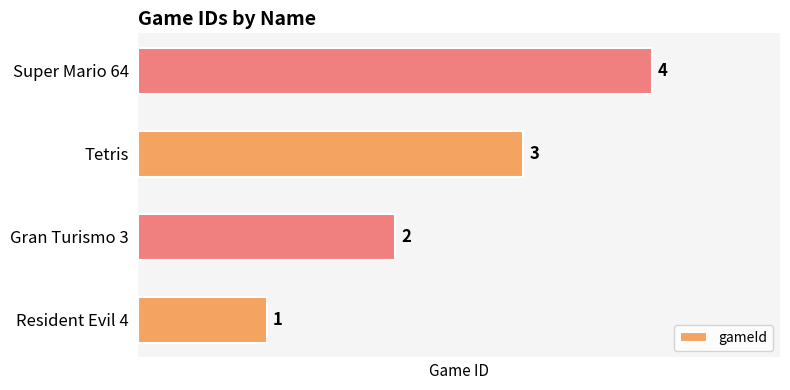

What is the ratio of the value at Gran Turismo 3 to the value at Resident Evil 4?

2.0